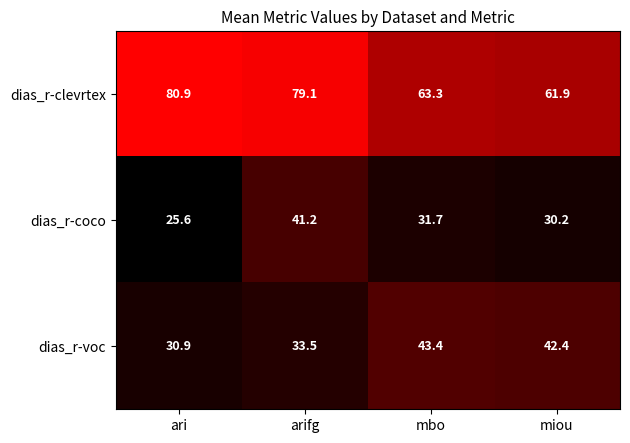

Reading left to right, what are all the values shown in this chart?

dias_r-clevrtex: 80.9	79.1	63.3	61.9
dias_r-coco: 25.6	41.2	31.7	30.2
dias_r-voc: 30.9	33.5	43.4	42.4